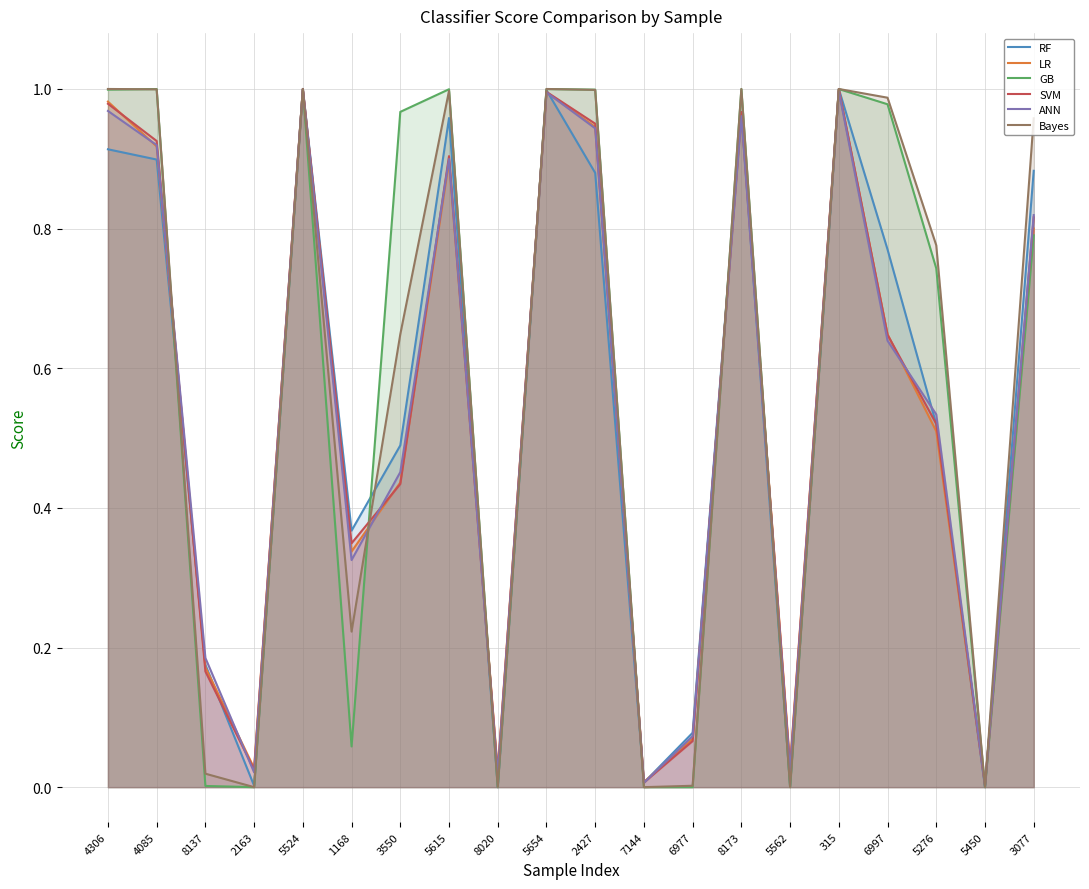

Which series has the widest spread of values?

RF